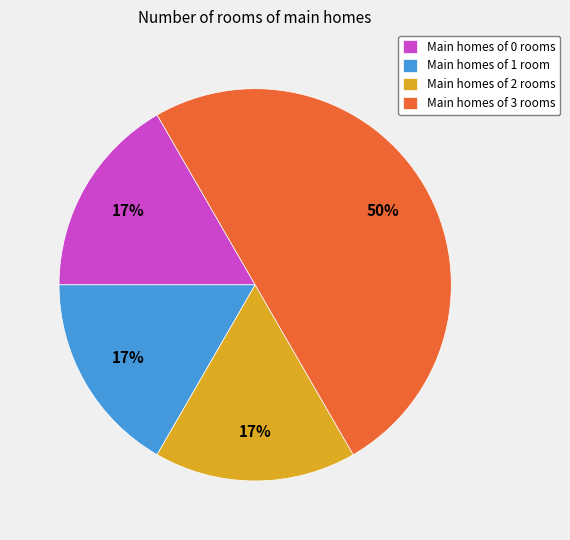

Is Main homes of 1 room the majority of the pie?

No